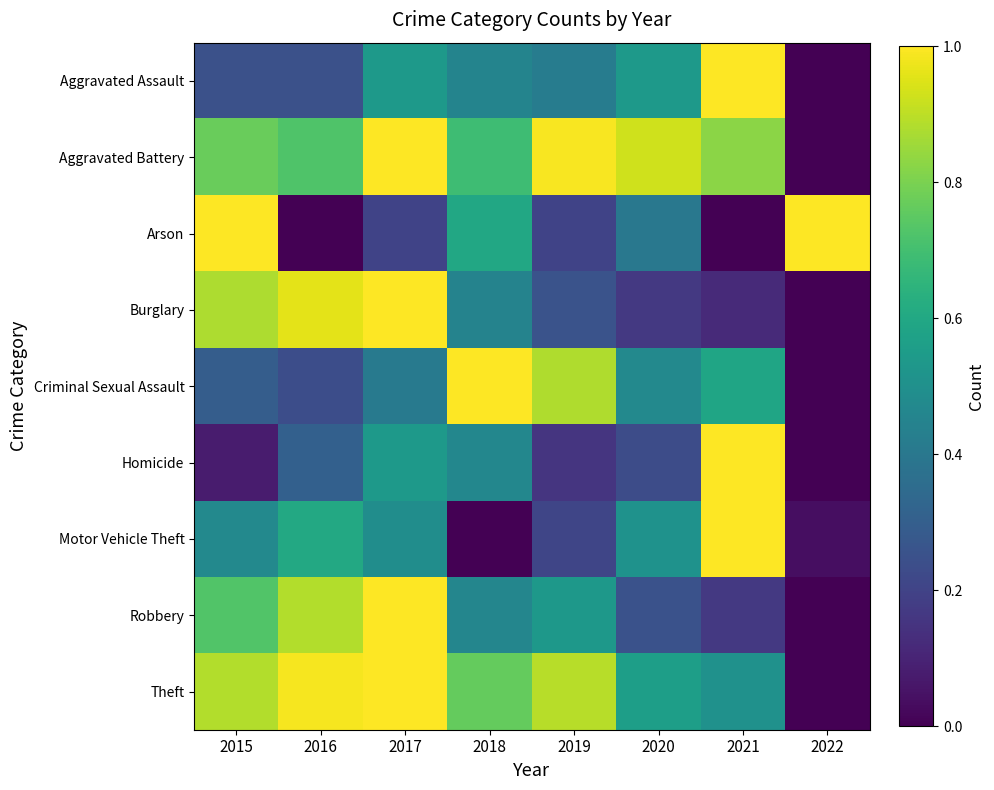

At 2016, list the series in order from smallest to largest.

Arson, Criminal Sexual Assault, Aggravated Assault, Homicide, Motor Vehicle Theft, Aggravated Battery, Robbery, Burglary, Theft